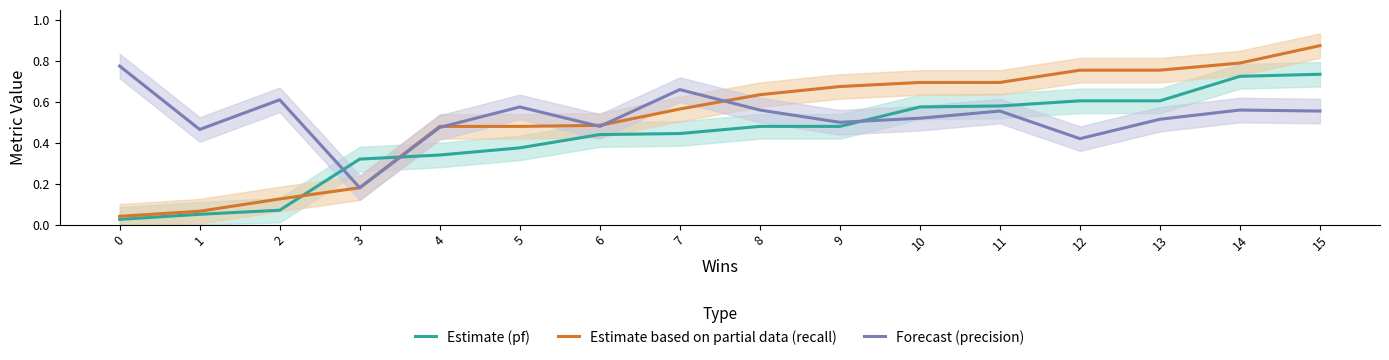

Reading right to left, transcribe all the data shown in this chart.

Estimate (pf): 15=0.7	14=0.7	13=0.6	12=0.6	11=0.6	10=0.6	9=0.5	8=0.5	7=0.4	6=0.4	5=0.4	4=0.3	3=0.3	2=0.1	1=0.1	0=0.0
Estimate based on partial data (recall): 15=0.9	14=0.8	13=0.8	12=0.8	11=0.7	10=0.7	9=0.7	8=0.6	7=0.6	6=0.5	5=0.5	4=0.5	3=0.2	2=0.1	1=0.1	0=0.0
Forecast (precision): 15=0.6	14=0.6	13=0.5	12=0.4	11=0.6	10=0.5	9=0.5	8=0.6	7=0.7	6=0.5	5=0.6	4=0.5	3=0.2	2=0.6	1=0.5	0=0.8